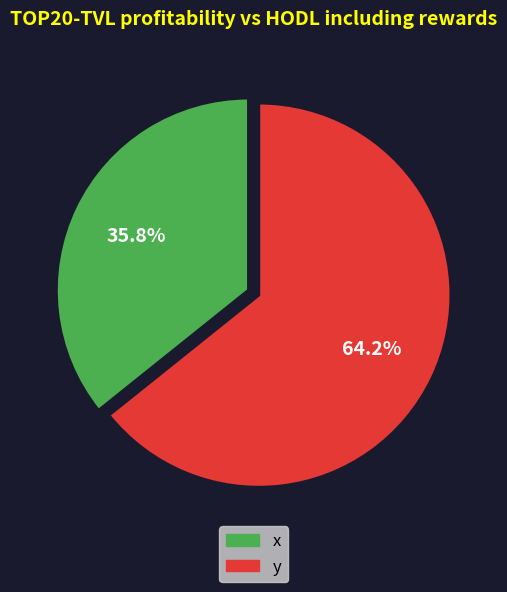

Which has a higher value, y or x?

y